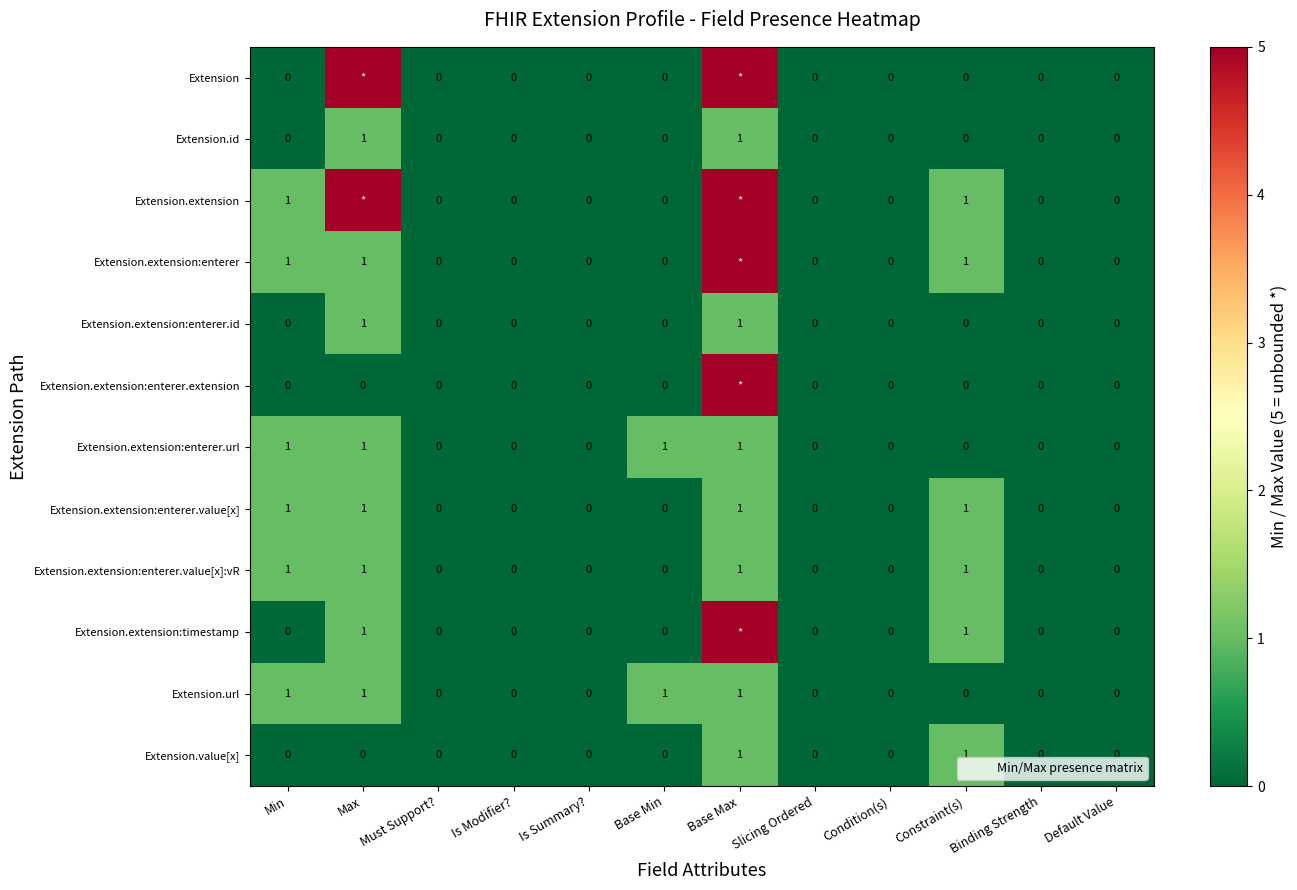

What is the sum of the Extension.extension:enterer.value[x] values at Slicing Ordered and Max?

1